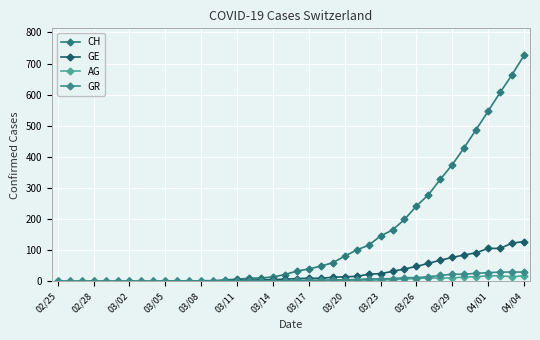

How many categories are shown in the chart?

40